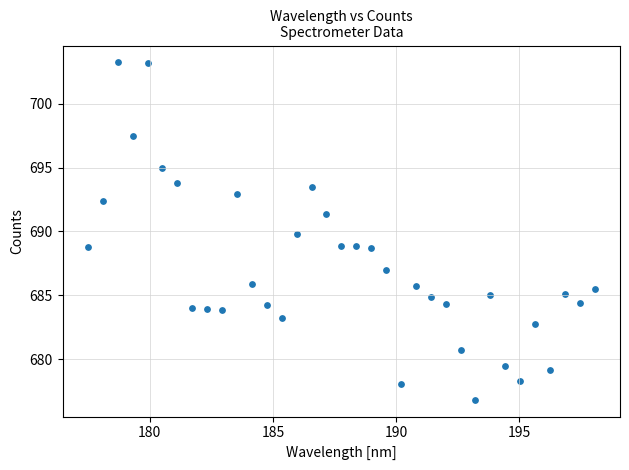

What is the range of X values (max minus min)?

20.6